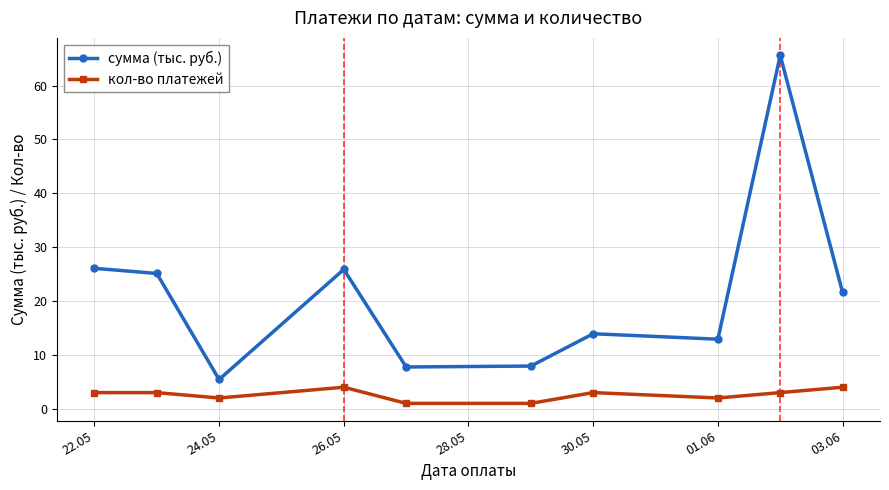

True or false: сумма (тыс. руб.) and кол-во платежей intersect in this chart.

False